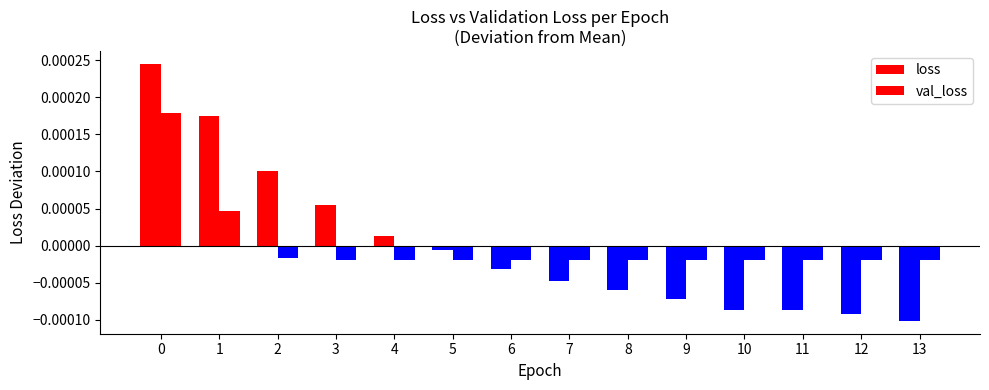

How many data points does each series have?

14